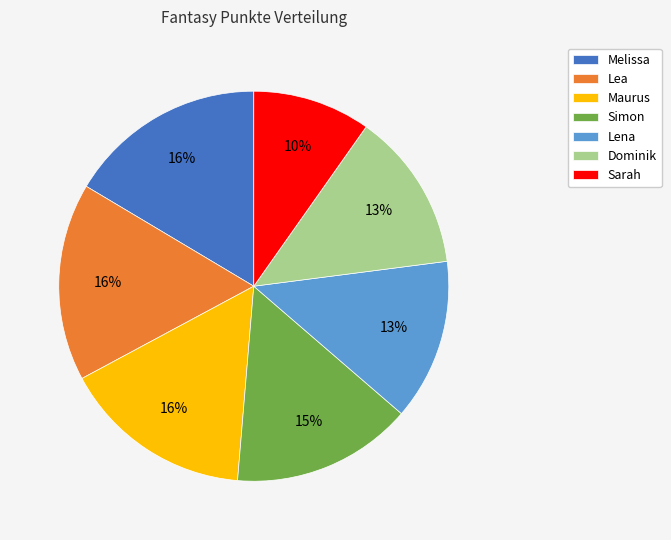

Is there a majority slice in this chart?

No